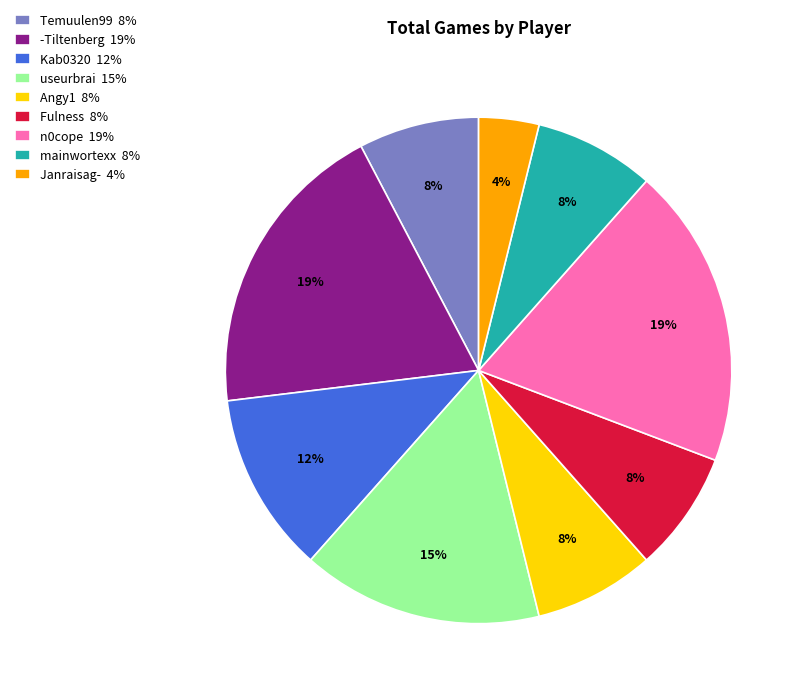

The Temuulen99 slice represents 1% of the pie. True or false?

False